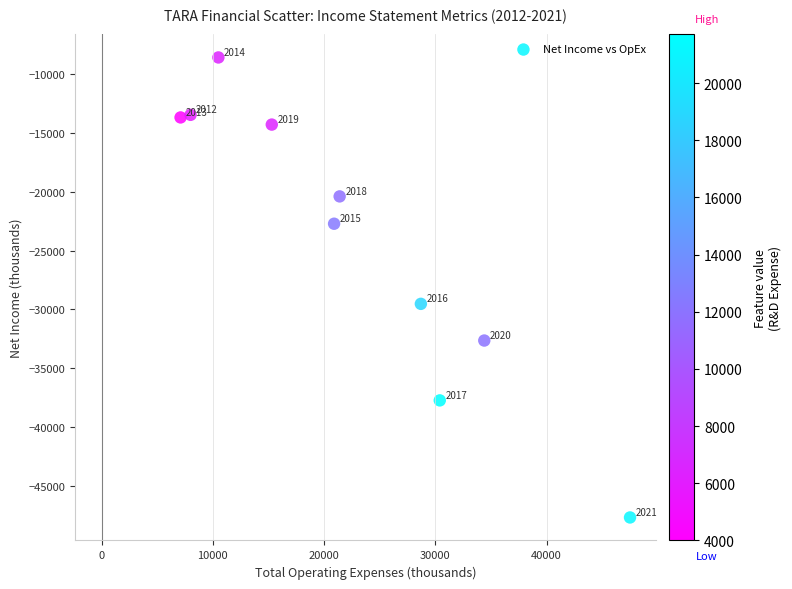

What is the range of Y values (max minus min)?

39074.9